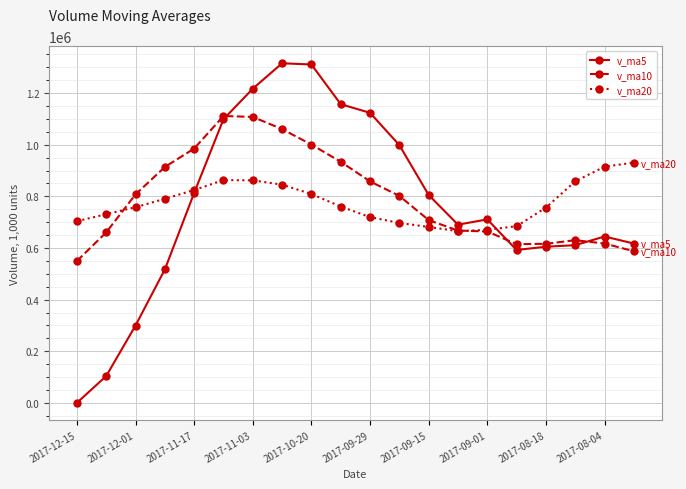

Which series has the widest spread of values?

v_ma5